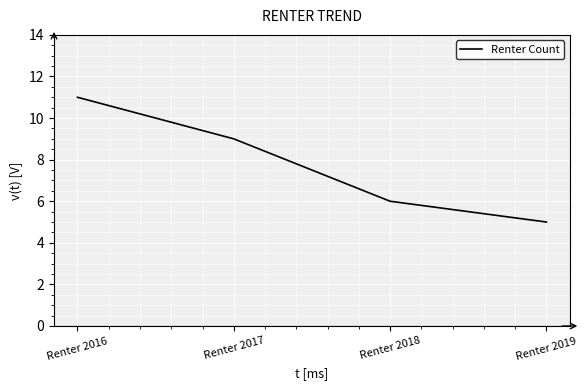

What is the ratio of the value at Renter 2016 to the value at Renter 2019?

2.2